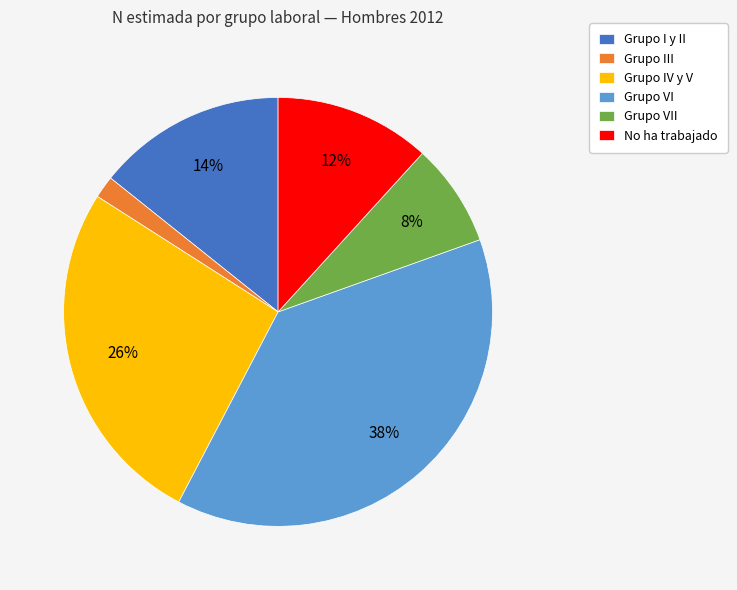

Is it true that No ha trabajado is 16% of the pie?

False